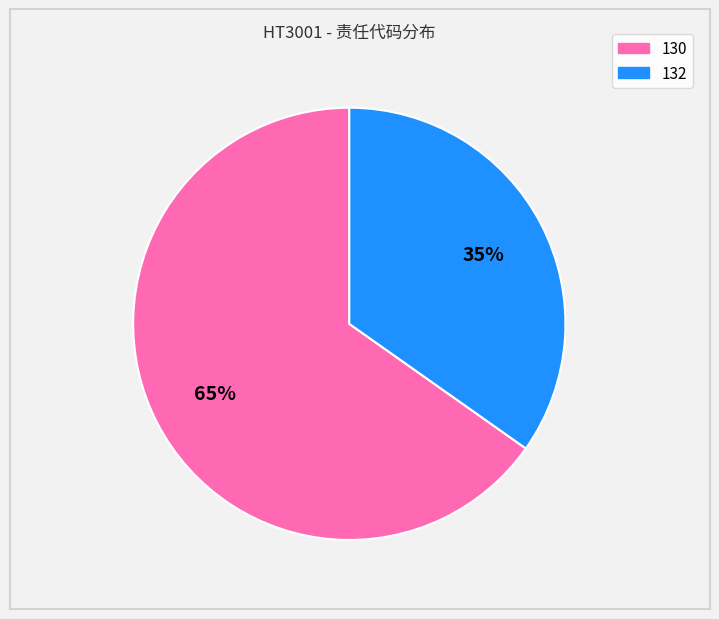

Which has a higher value, 132 or 130?

130